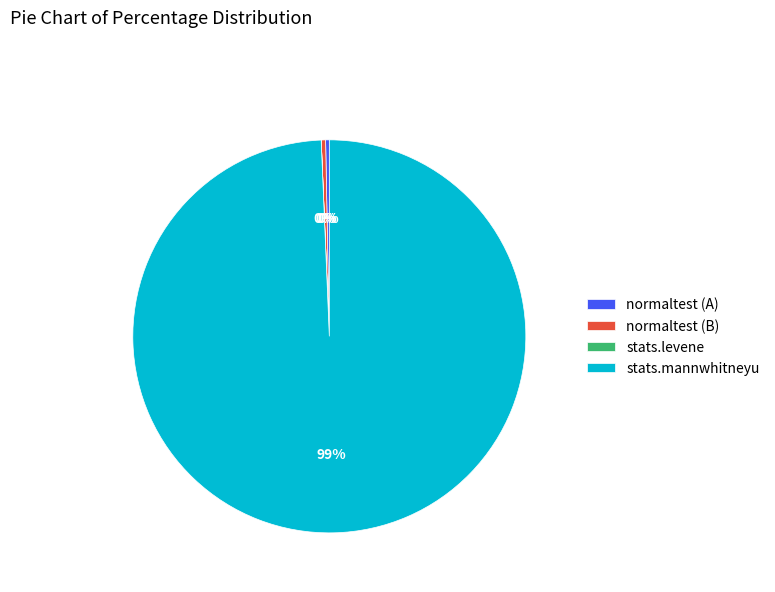

To the nearest percent, what is the combined percentage of stats.mannwhitneyu and normaltest (A)?

100%